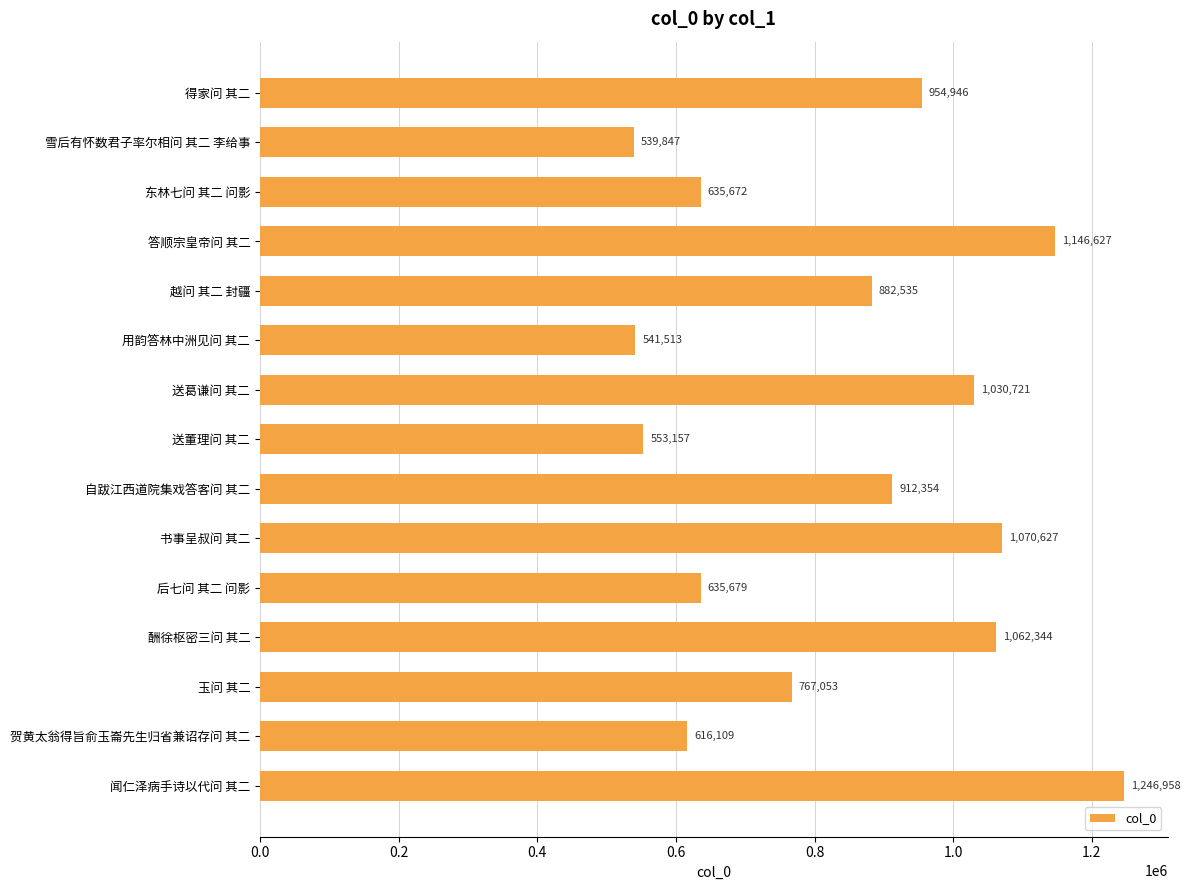

What is the label of the 13th bar from the top?

玉问 其二